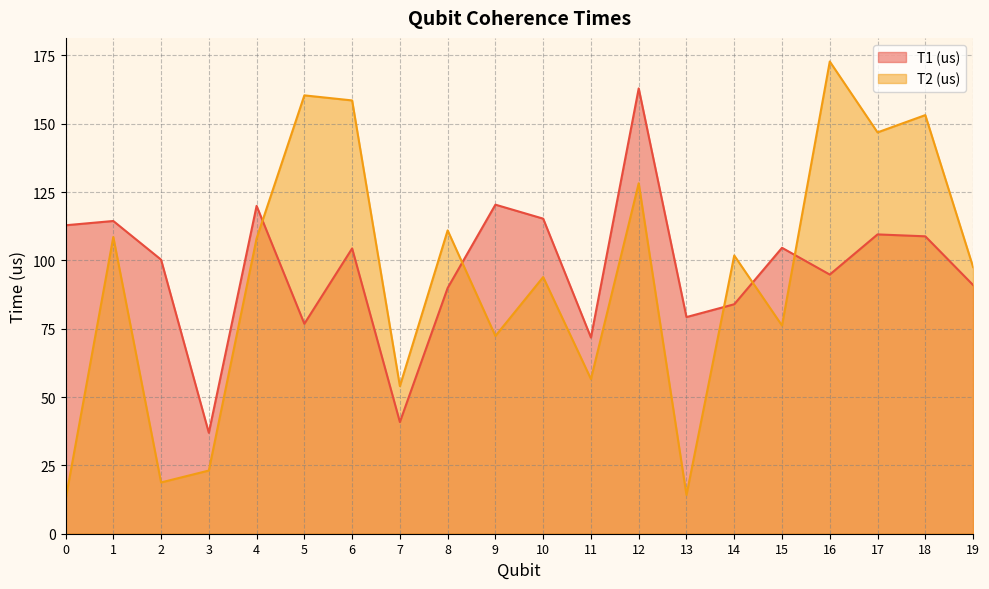

At how many categories does at least one series exceed 117?

8